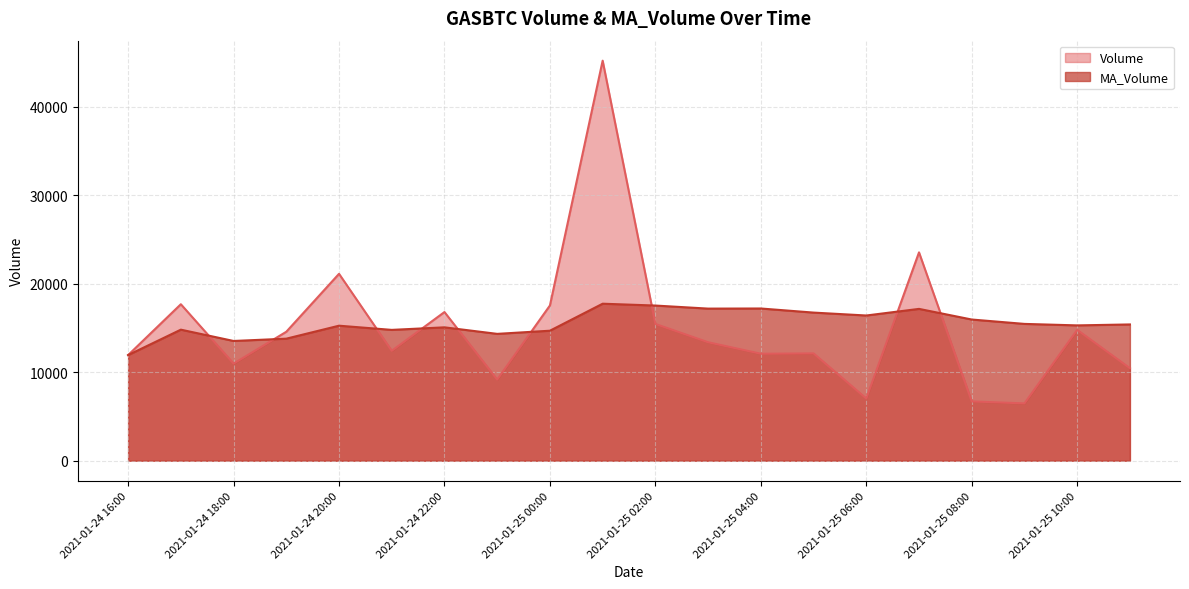

List the series in order of their peak value, highest first.

Volume line, MA_Volume line